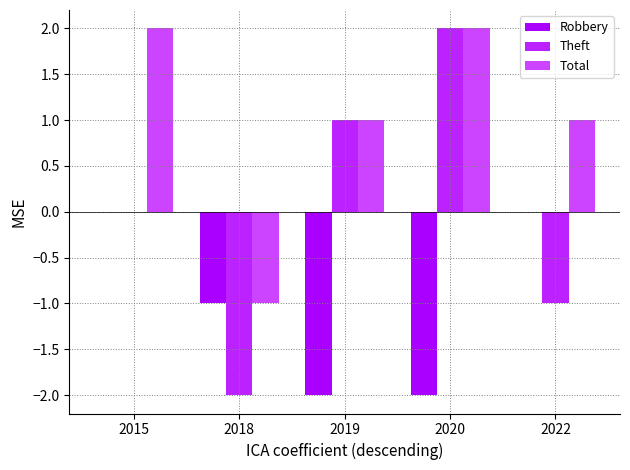

Are the bars horizontal?

No